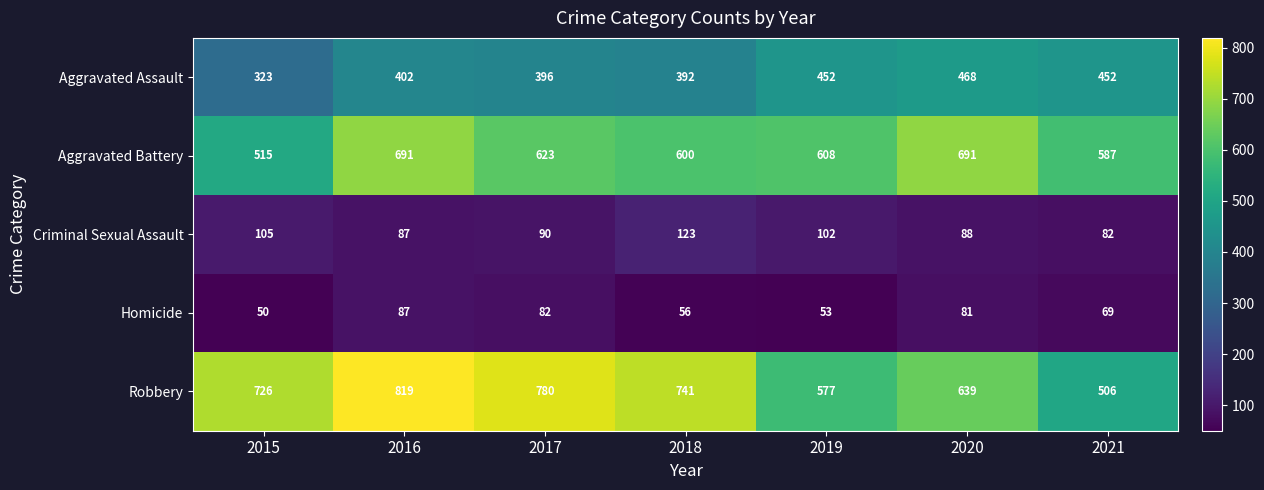

What is the sum of the Criminal Sexual Assault values at 2019 and 2015?

207